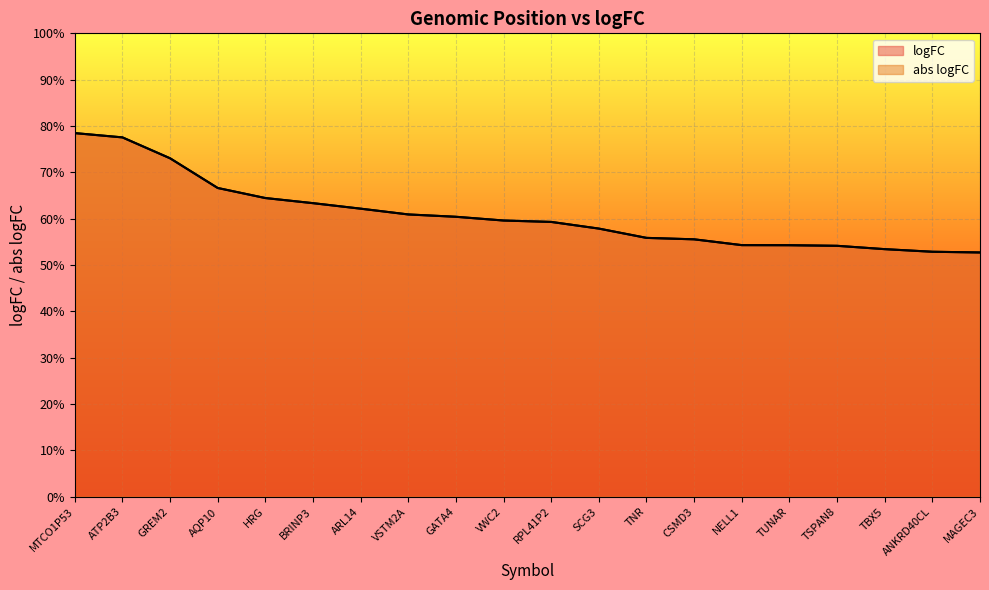

Reading left to right, list all the values displayed in this chart.

logFC: 78.5	77.5	73.0	66.6	64.5	63.4	62.2	60.9	60.4	59.6	59.3	57.9	55.9	55.5	54.3	54.3	54.1	53.4	52.9	52.7
abs logFC: 78.5	77.5	73.0	66.6	64.5	63.4	62.2	60.9	60.4	59.6	59.3	57.9	55.9	55.5	54.3	54.3	54.1	53.4	52.9	52.7